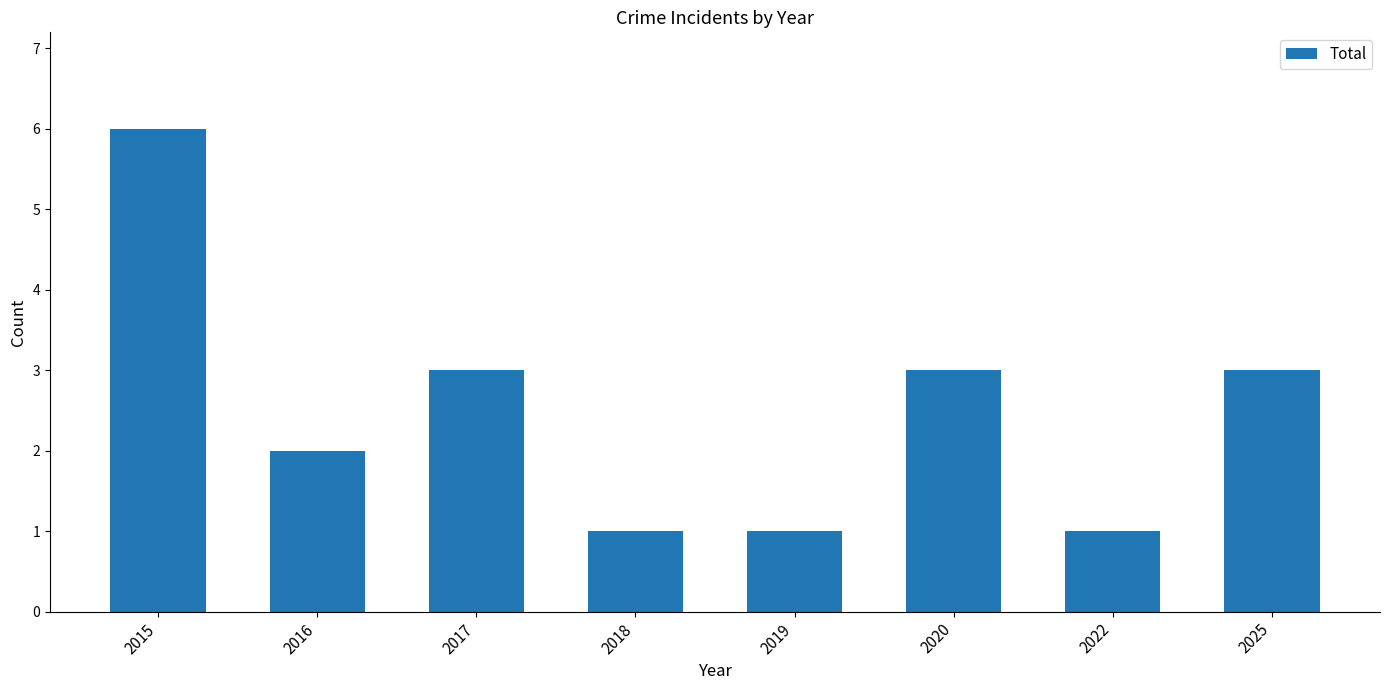

Which label corresponds to the largest value in the chart?

2015